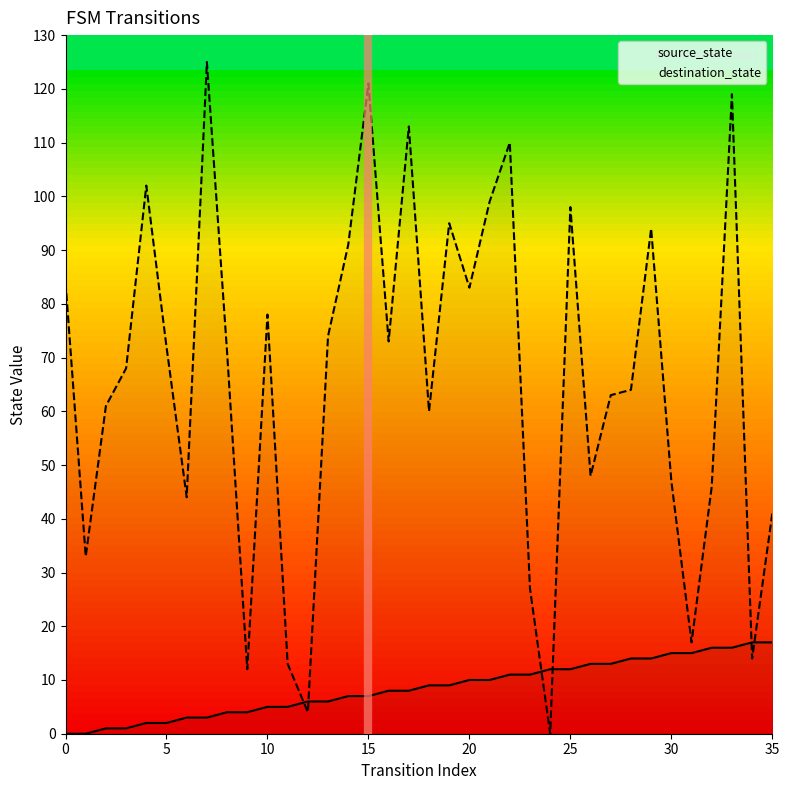

Where do source_state and destination_state first cross each other?

11 and 12